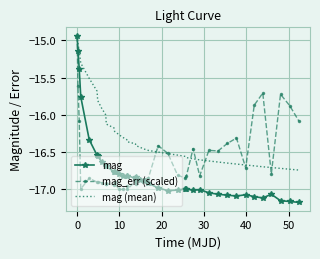

Rank the series by their average value, from lowest to highest.

mag, mag_err (scaled), mag (mean)